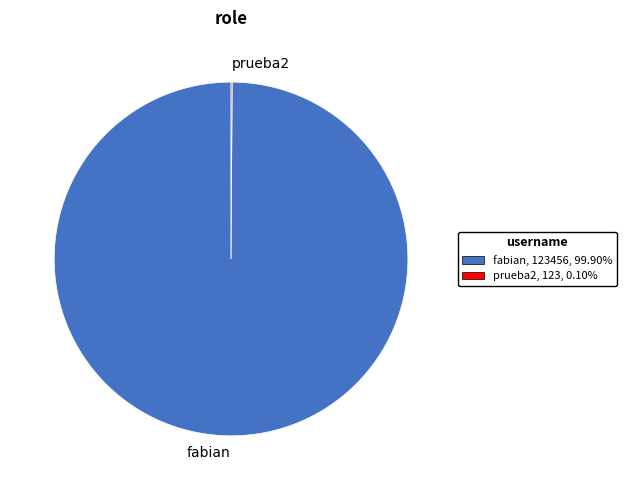

Does any single category account for the majority?

Yes